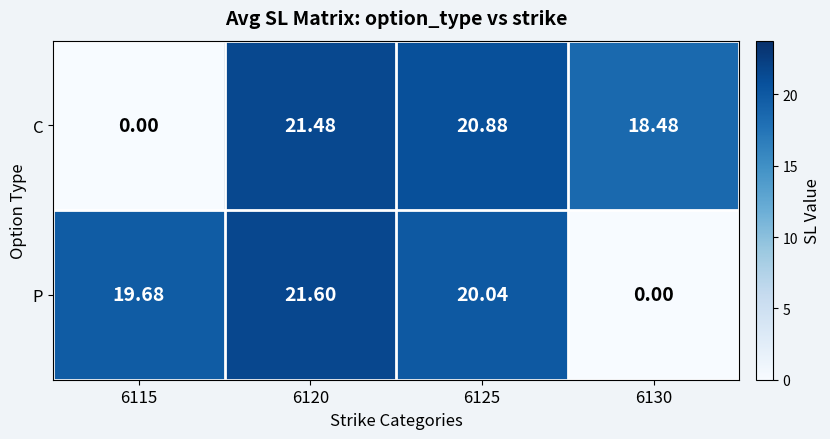

List the series in order of their peak value, highest first.

P, C